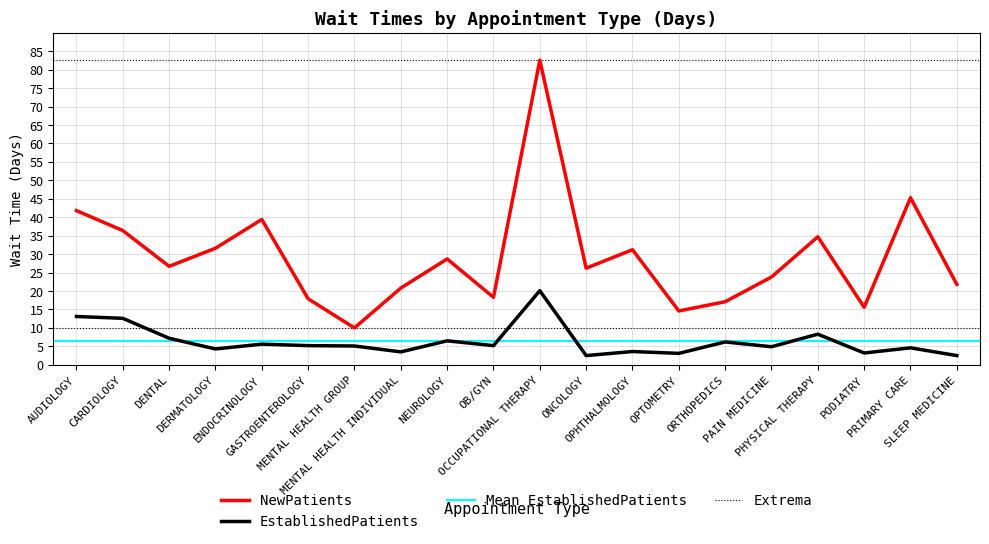

The value of NewPatients at ENDOCRINOLOGY is 39.4. True or false?

True